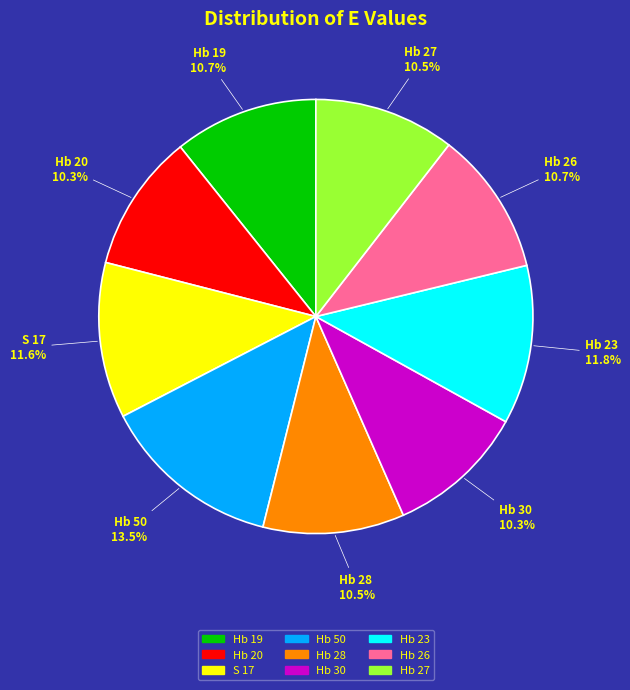

How many slices are in this pie chart?

9